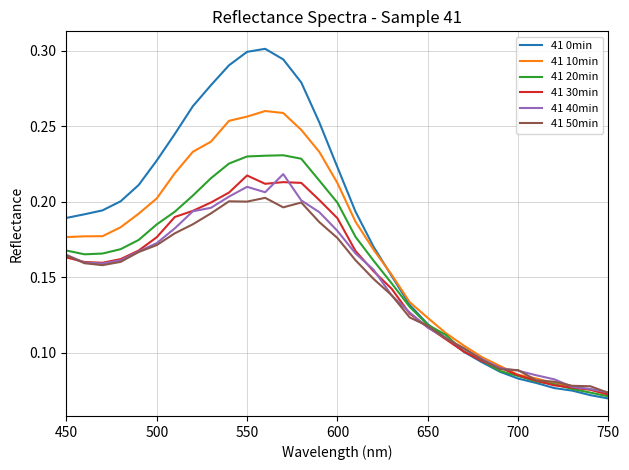

Which series has the largest total across all categories?

41 0min